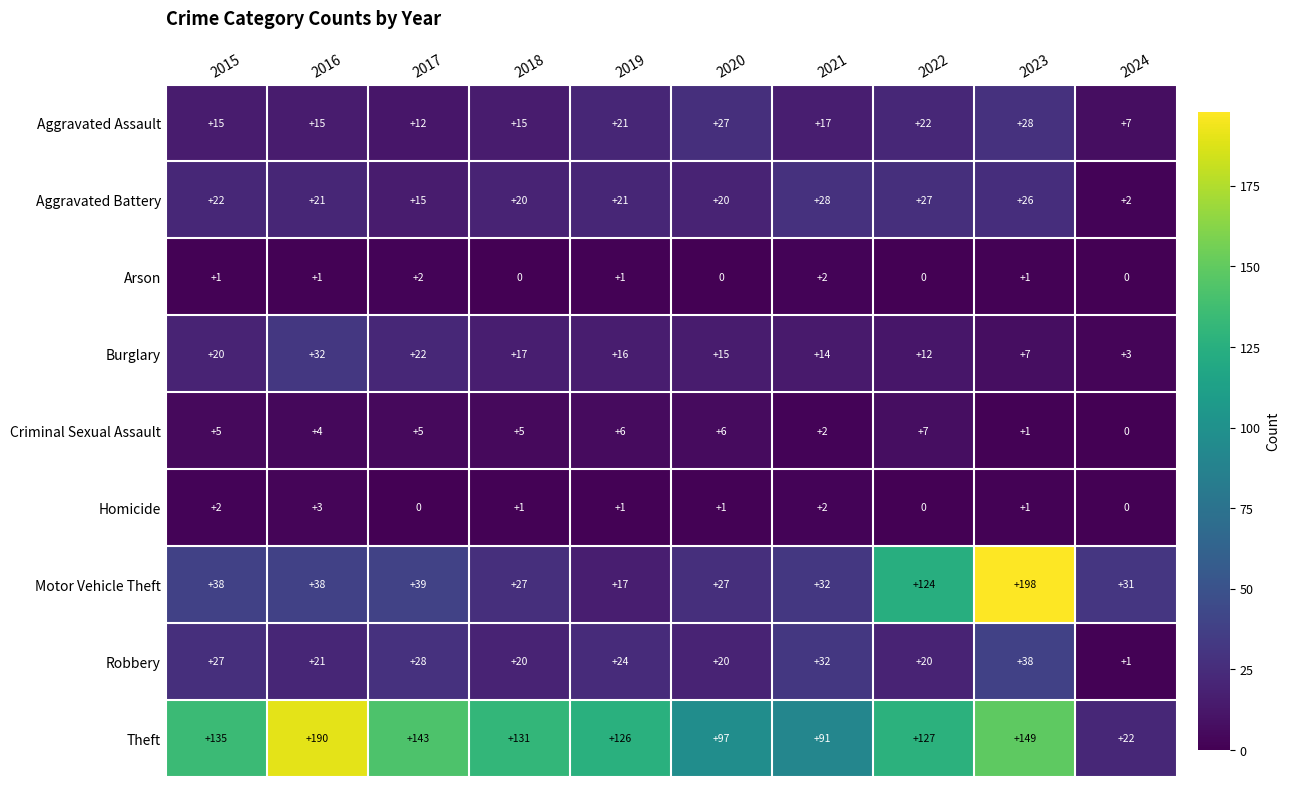

What is the sum of all Criminal Sexual Assault values?

41